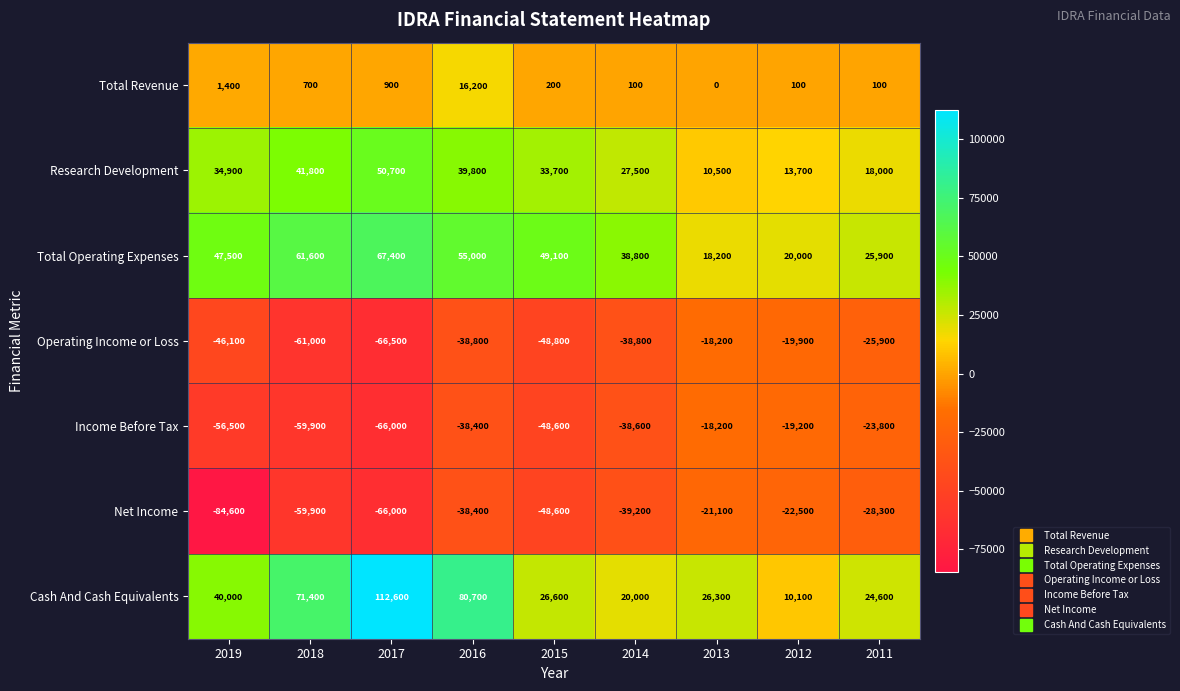

Which category has the highest value in the Cash And Cash Equivalents series?

2017